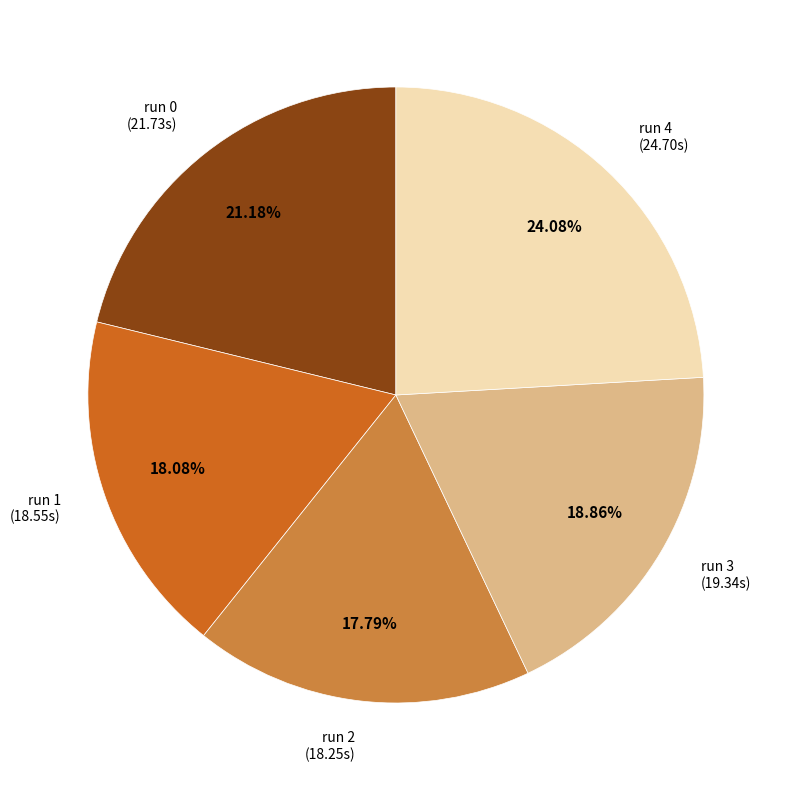

Does any single category account for the majority?

No